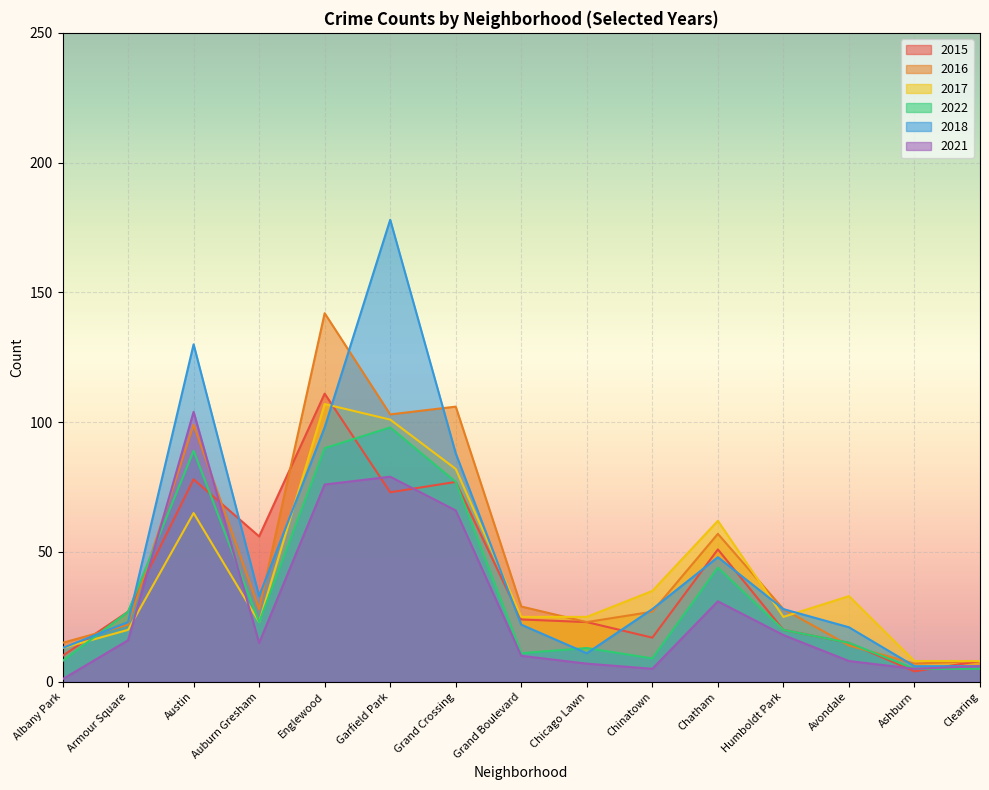

At which label does 2017 first exceed 25?

Austin